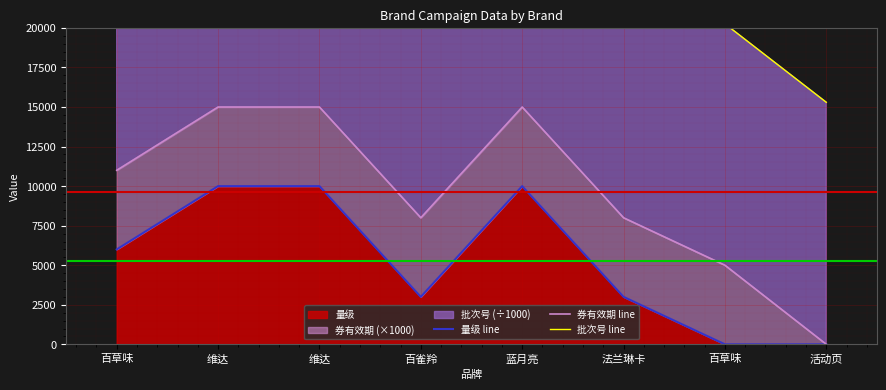

At which category is the sum across all series the highest?

蓝月亮